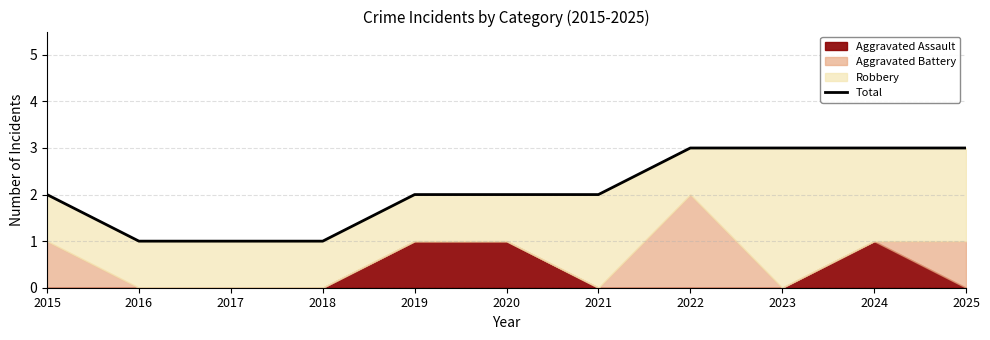

The chart shows a value of 1 at 2021. True or false?

False